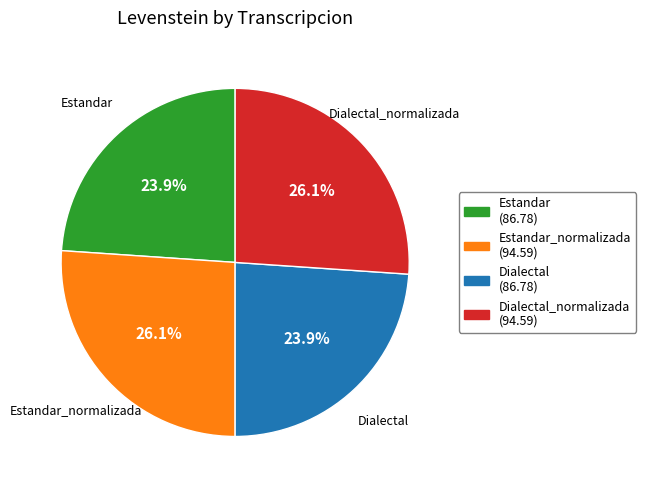

To the nearest percent, what is the average slice percentage?

25%